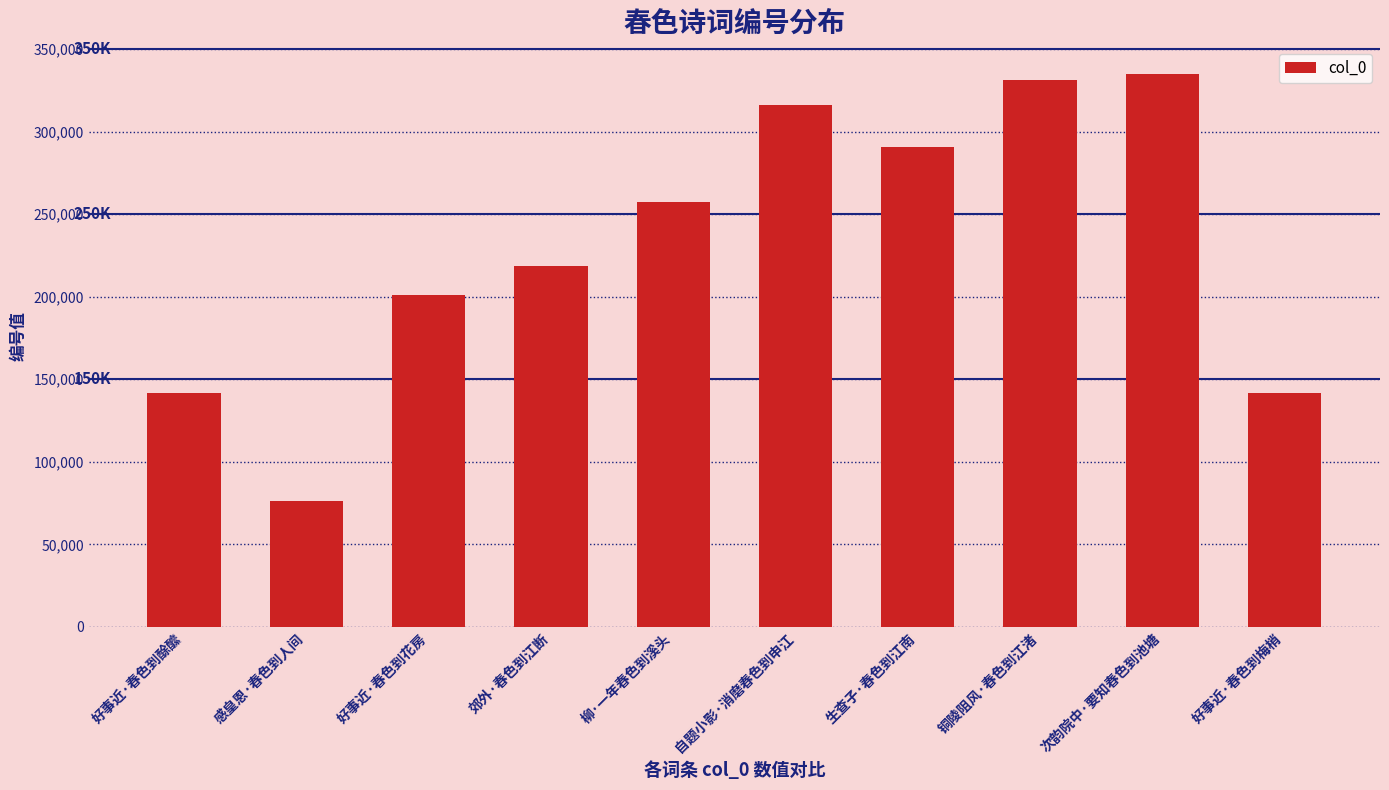

True or false: the data shows 66412 at 好事近·春色到梅梢.

False